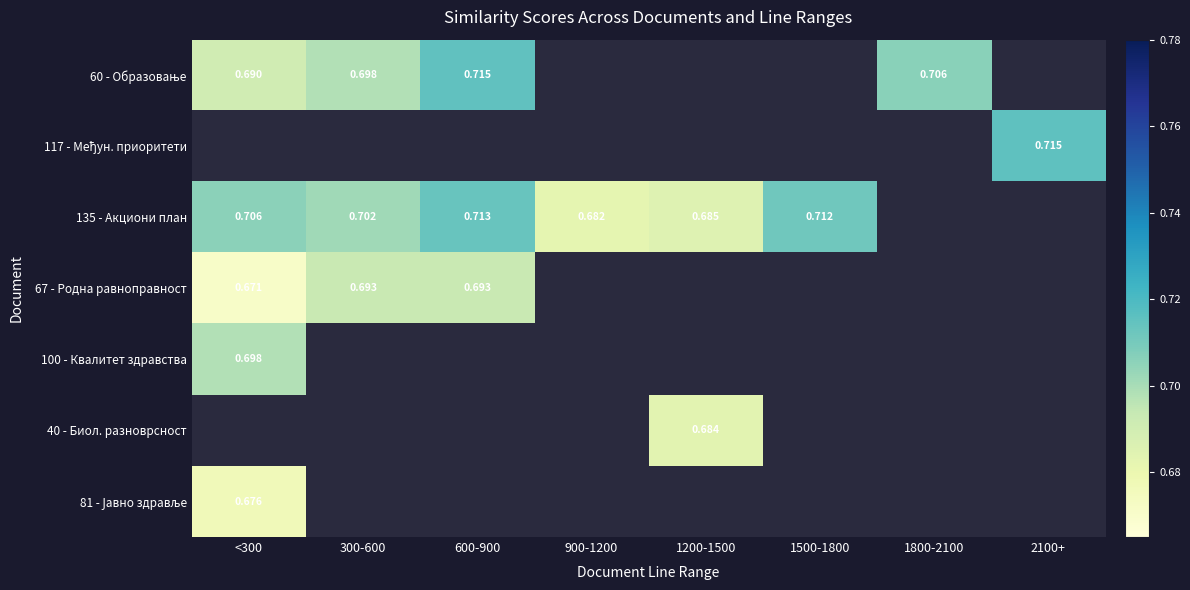

Is the value of 60 - Образовање at 2100+ greater than the value of 67 - Родна равноправност at 900-1200?

No